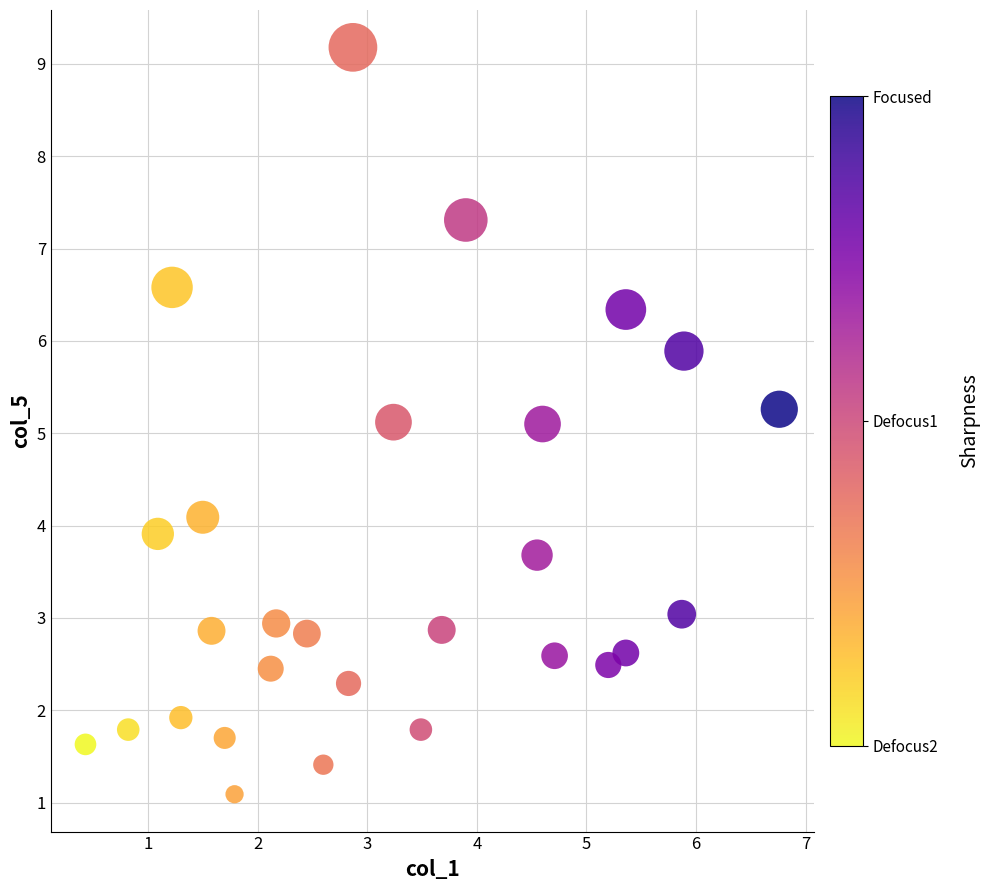

What is the range of Y values (max minus min)?

8.1